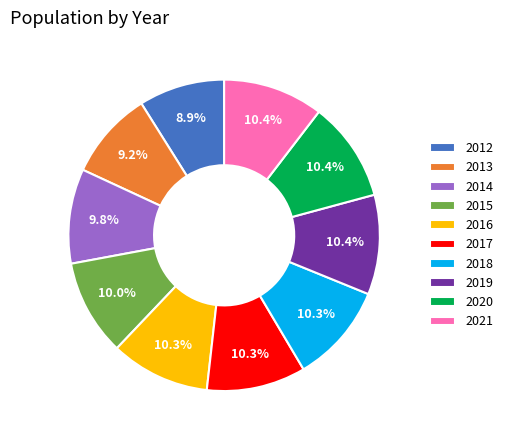

True or false: 2014 accounts for 10% of the total.

True